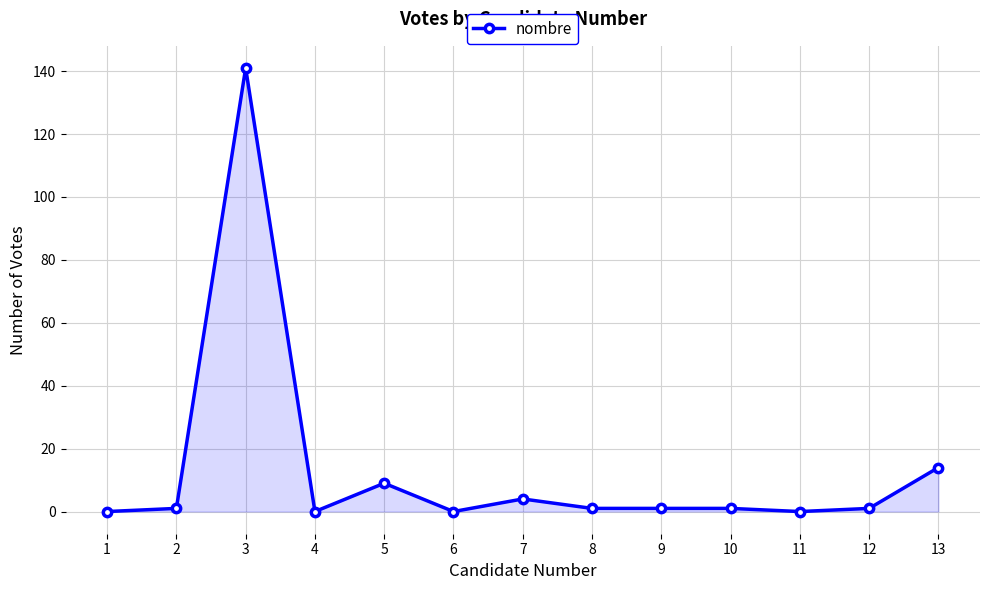

What is the ratio of the value at 10 to the value at 2?

1.0